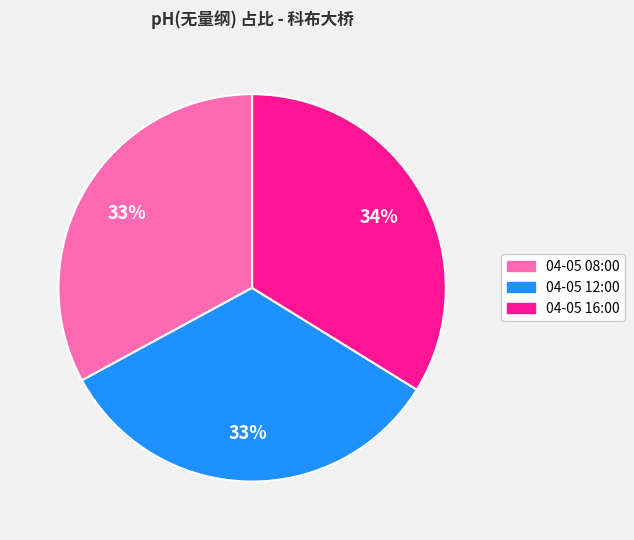

Which slice is the largest?

04-05 16:00